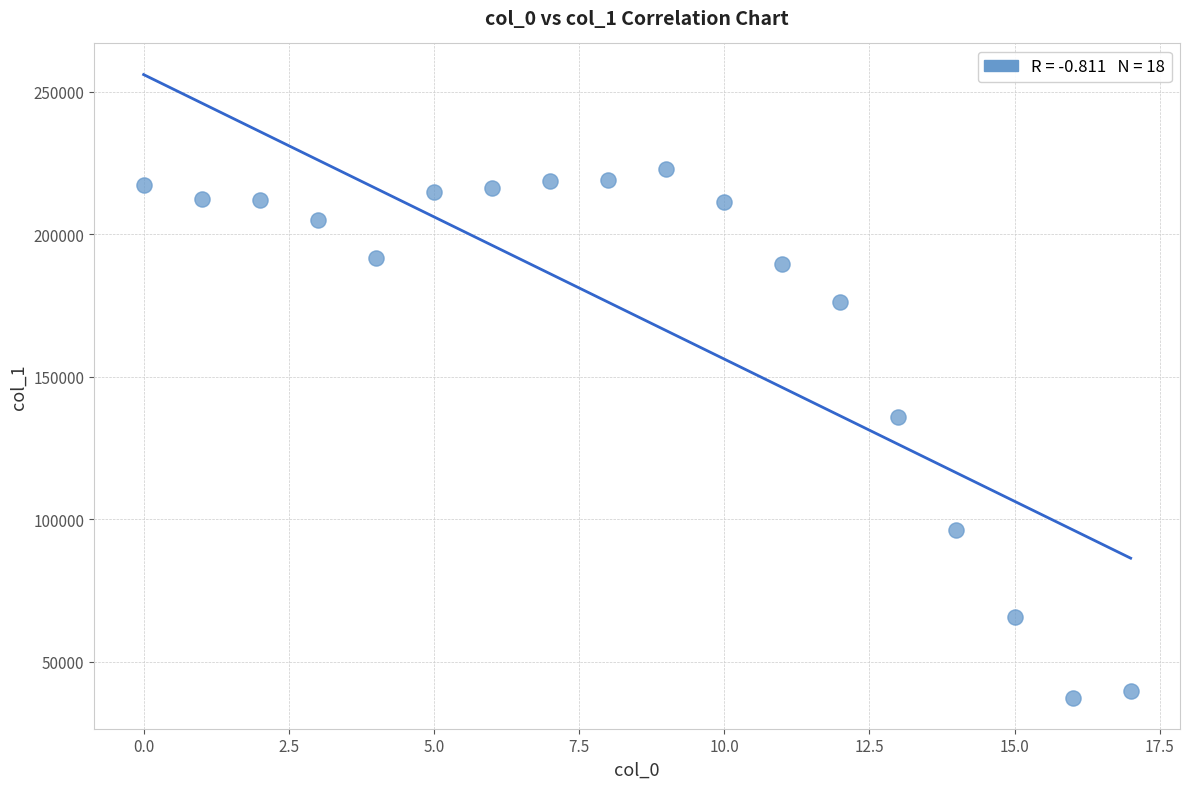

What Y value in the scatter plot is closest to 130104?

135635